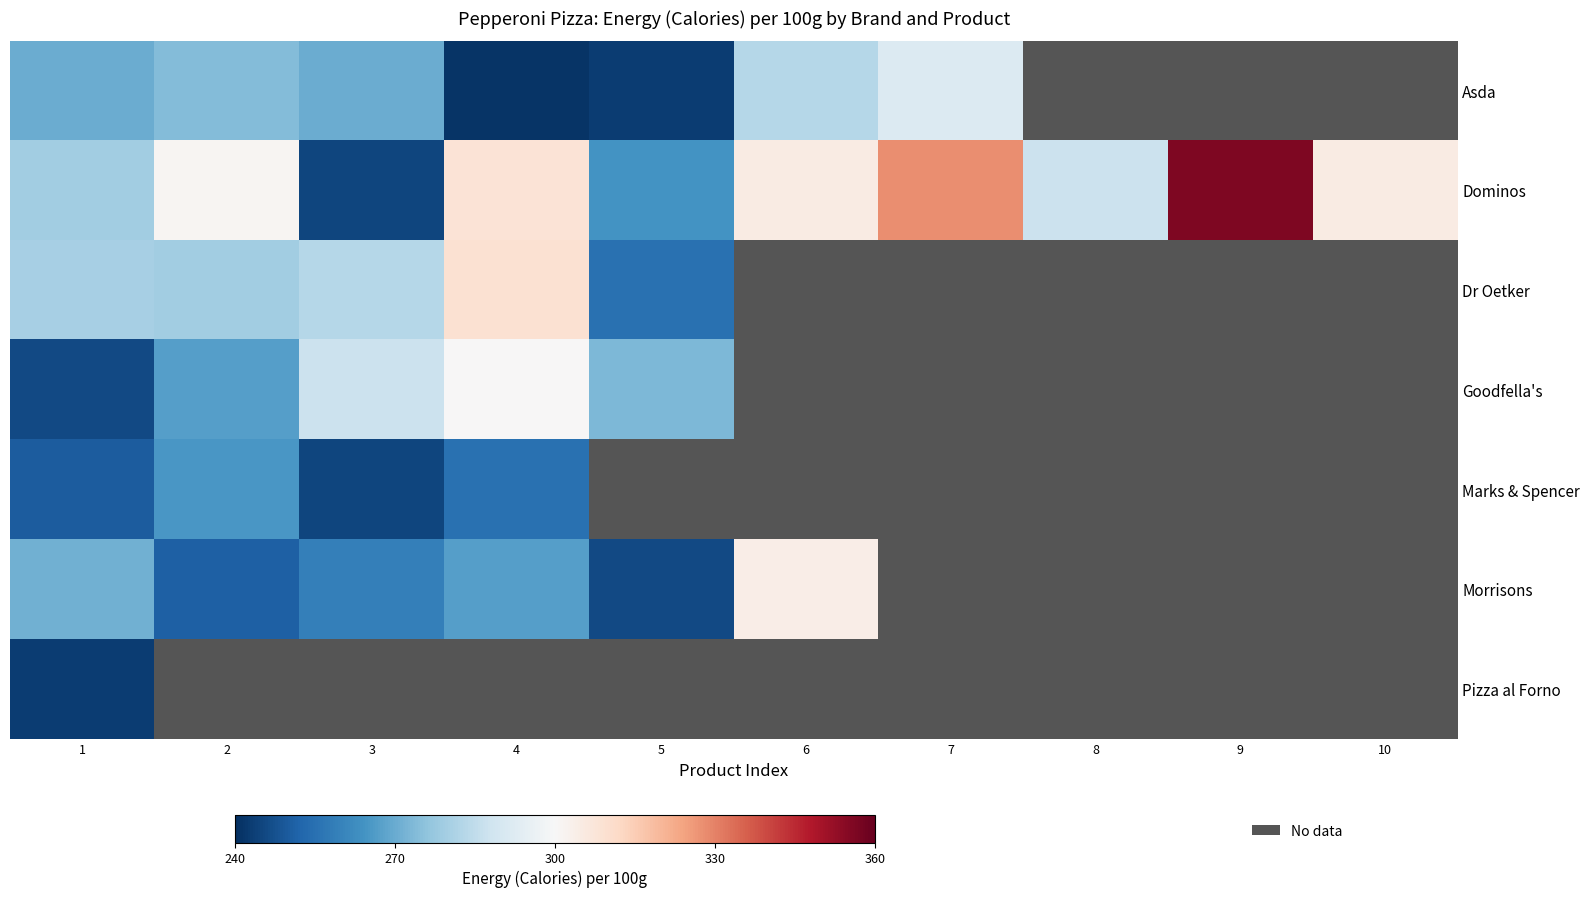

Is it true that Pizza al Forno equals 2 at 7?

False